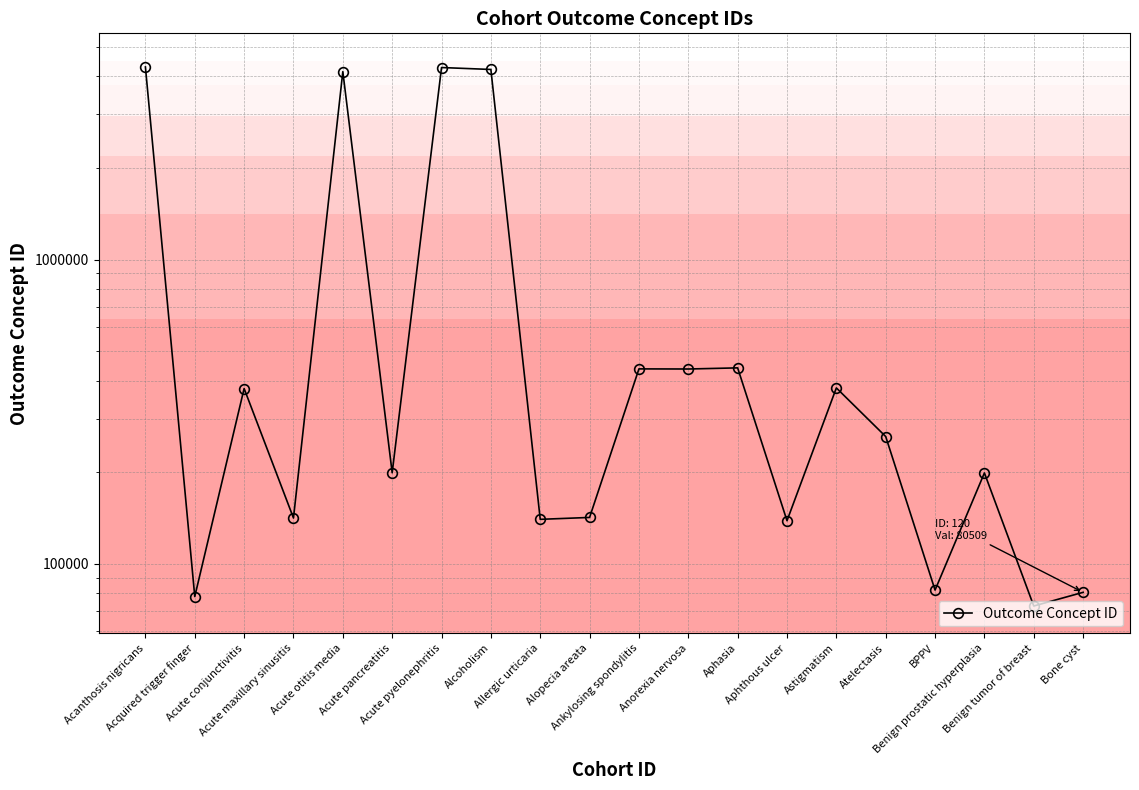

Does the chart have visible grid lines?

Yes